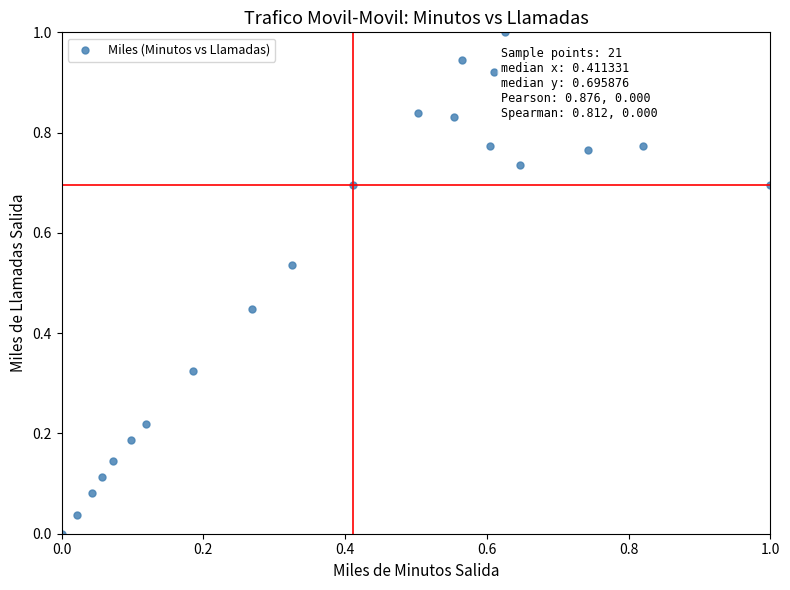

What is the range of Y values (max minus min)?

1.0